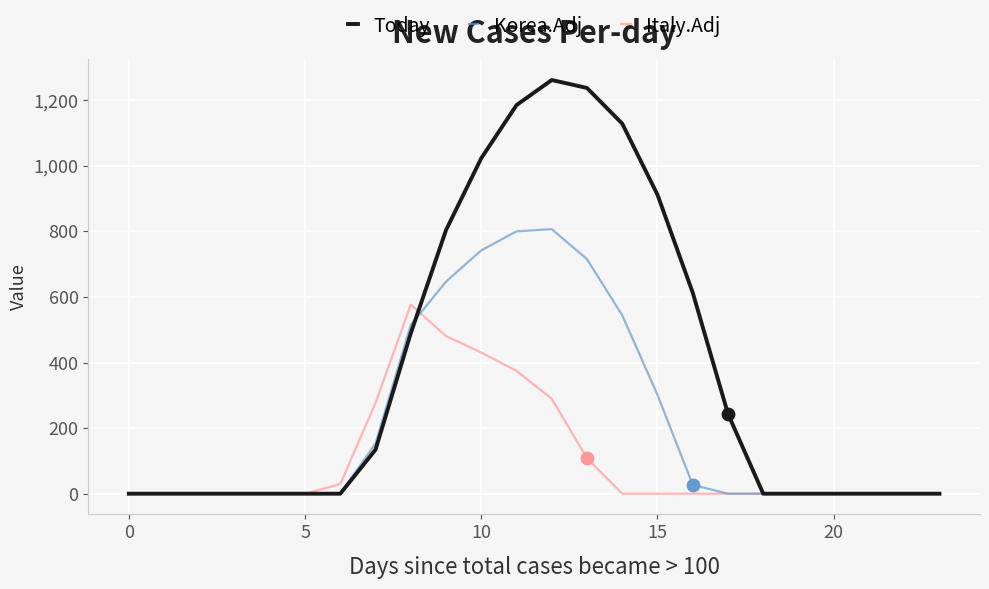

Which series has the largest range (max minus min)?

Today